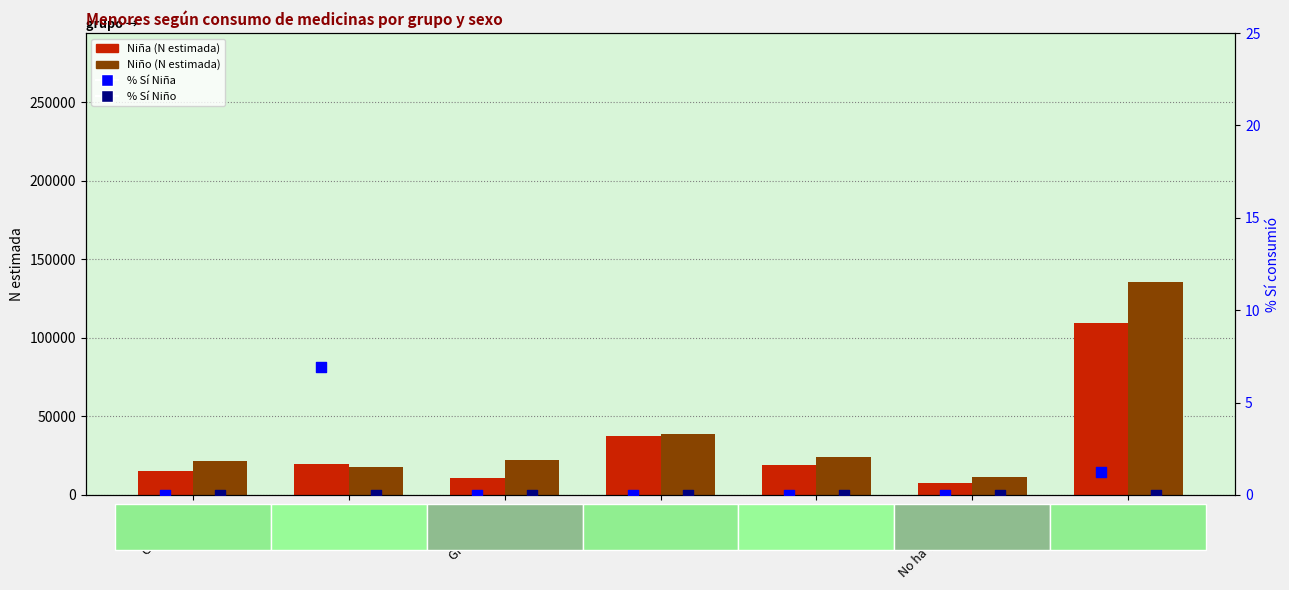

Which series contains the highest Y value?

Niño (N estimada)